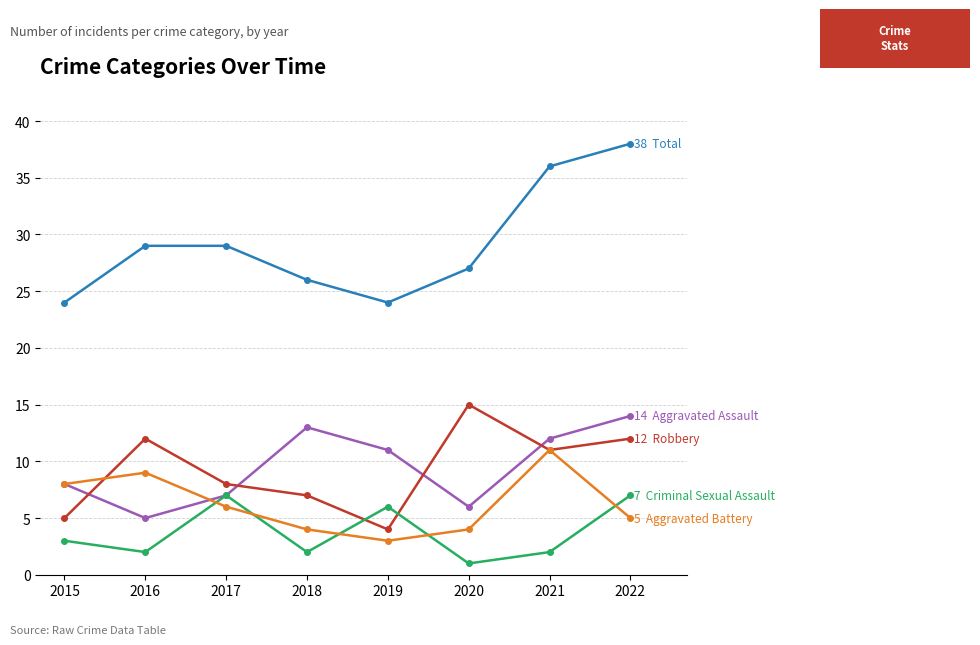

What is the difference between the highest and lowest values at 2017?

23